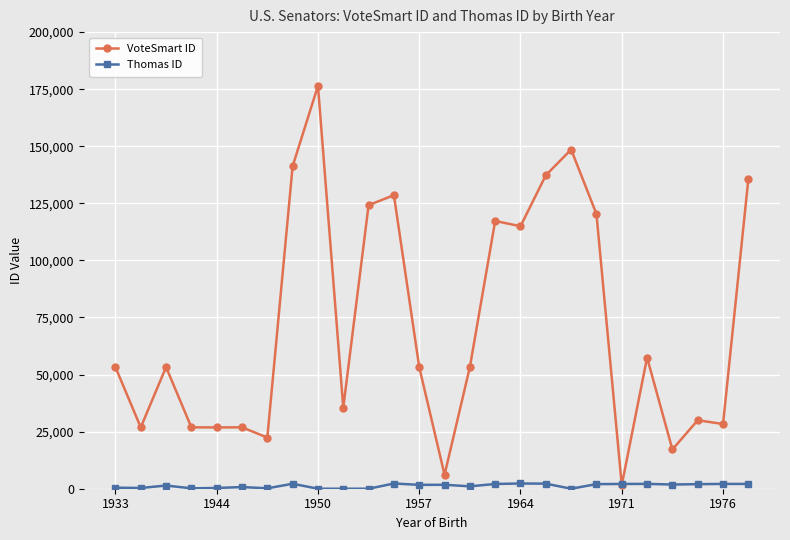

Which series has the largest total across all categories?

VoteSmart ID